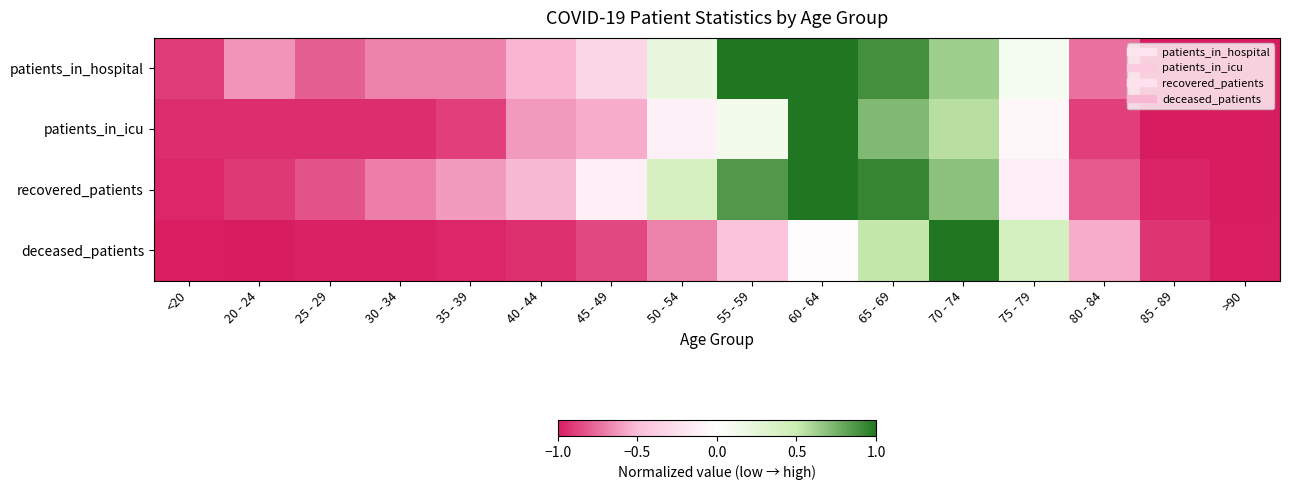

Reading left to right, extract all data points from this chart.

patients_in_hospital: <20=-0.9	20 - 24=-0.6	25 - 29=-0.8	30 - 34=-0.7	35 - 39=-0.7	40 - 44=-0.5	45 - 49=-0.3	50 - 54=0.2	55 - 59=1.0	60 - 64=1.0	65 - 69=0.9	70 - 74=0.6	75 - 79=0.1	80 - 84=-0.7	85 - 89=-1.0	>90=-1.0
patients_in_icu: <20=-0.9	20 - 24=-0.9	25 - 29=-0.9	30 - 34=-0.9	35 - 39=-0.9	40 - 44=-0.6	45 - 49=-0.6	50 - 54=-0.1	55 - 59=0.1	60 - 64=1.0	65 - 69=0.7	70 - 74=0.6	75 - 79=-0.1	80 - 84=-0.9	85 - 89=-1.0	>90=-1.0
recovered_patients: <20=-1.0	20 - 24=-0.9	25 - 29=-0.8	30 - 34=-0.7	35 - 39=-0.6	40 - 44=-0.5	45 - 49=-0.1	50 - 54=0.4	55 - 59=0.9	60 - 64=1.0	65 - 69=0.9	70 - 74=0.7	75 - 79=-0.1	80 - 84=-0.8	85 - 89=-1.0	>90=-1.0
deceased_patients: <20=-1.0	20 - 24=-1.0	25 - 29=-1.0	30 - 34=-1.0	35 - 39=-1.0	40 - 44=-0.9	45 - 49=-0.9	50 - 54=-0.7	55 - 59=-0.4	60 - 64=-0.0	65 - 69=0.5	70 - 74=1.0	75 - 79=0.4	80 - 84=-0.6	85 - 89=-0.9	>90=-1.0